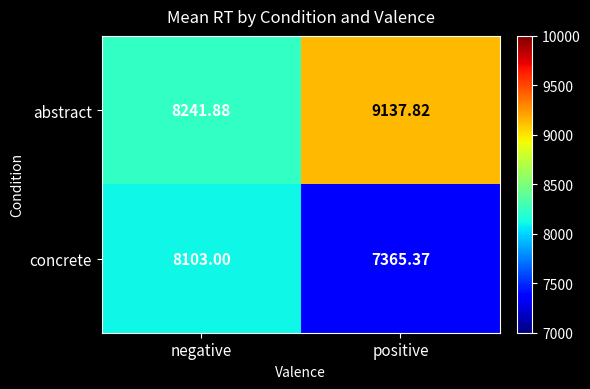

Between negative and positive, which series saw the biggest shift?

abstract